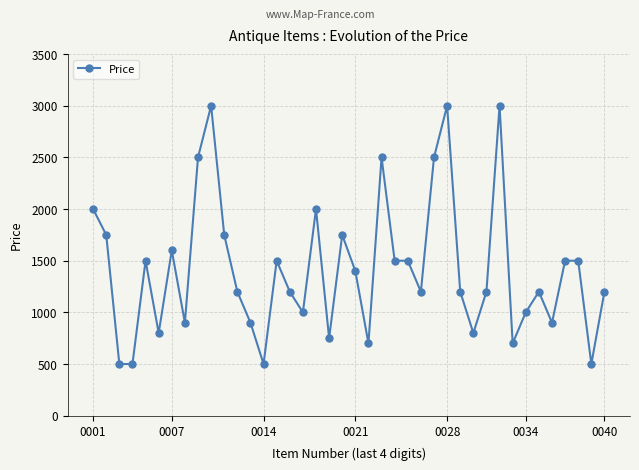

Does the chart display data point markers on the line(s)?

Yes